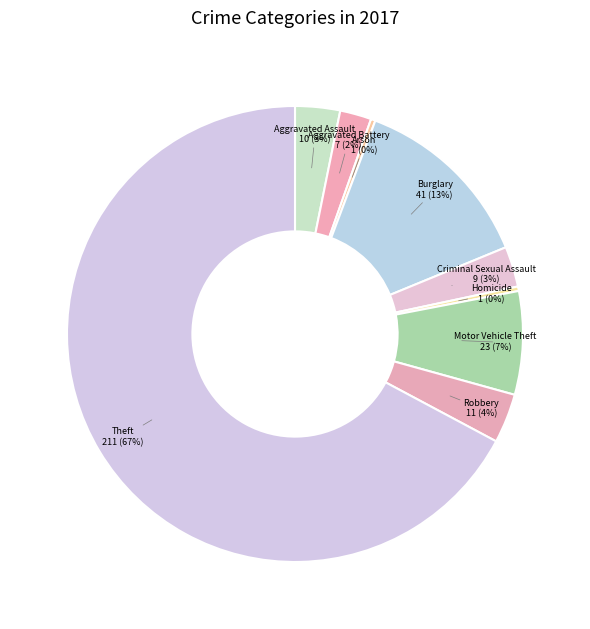

To the nearest percent, what percentage of the pie is Motor Vehicle Theft?

7%